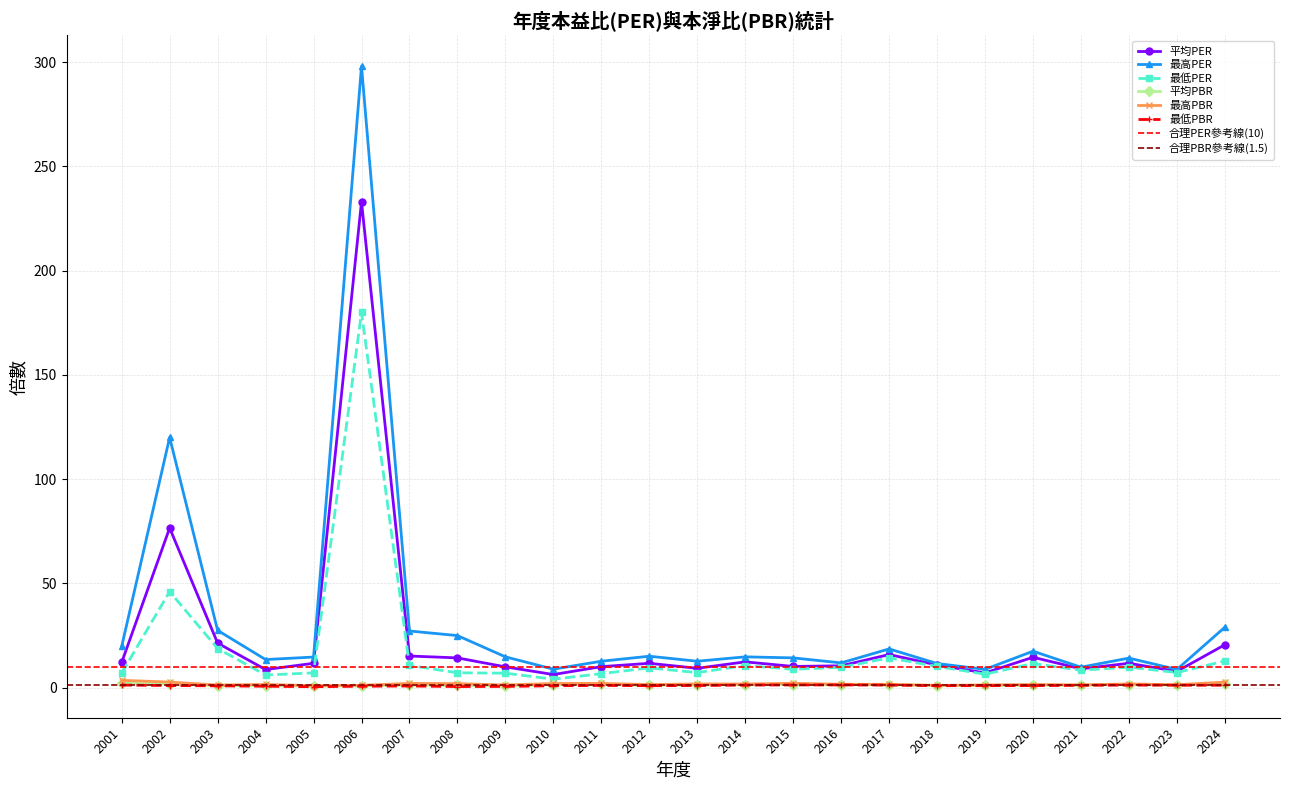

Rank the series by their maximum value, from lowest to highest.

最低PBR, 平均PBR, 最高PBR, 最低PER, 平均PER, 最高PER